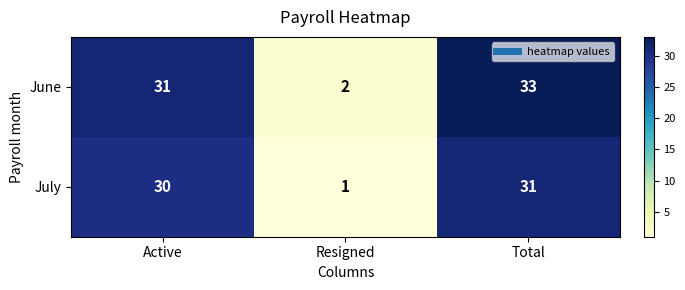

The June series shows 33 at Total. True or false?

True